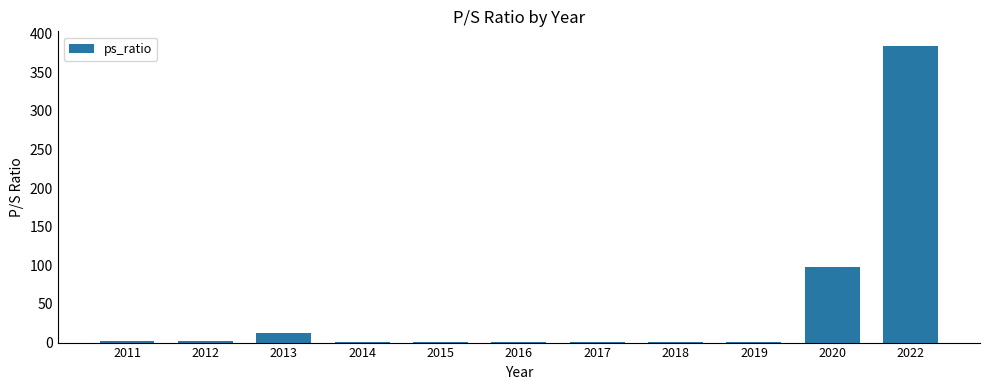

The value at 2018 is 0.5. True or false?

True